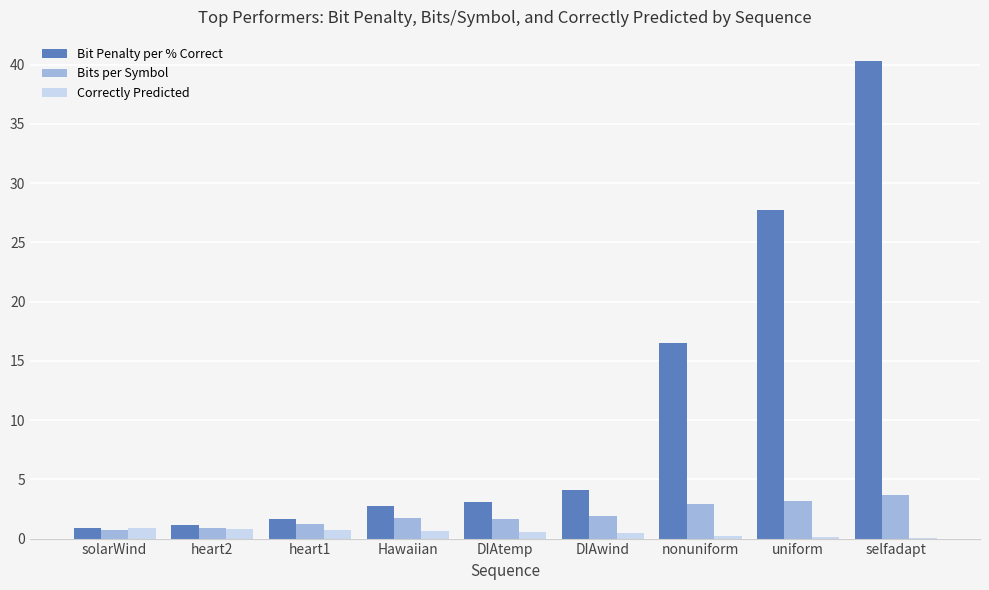

What is the sum of the Bit Penalty per % Correct values at DIAwind and selfadapt?

44.4